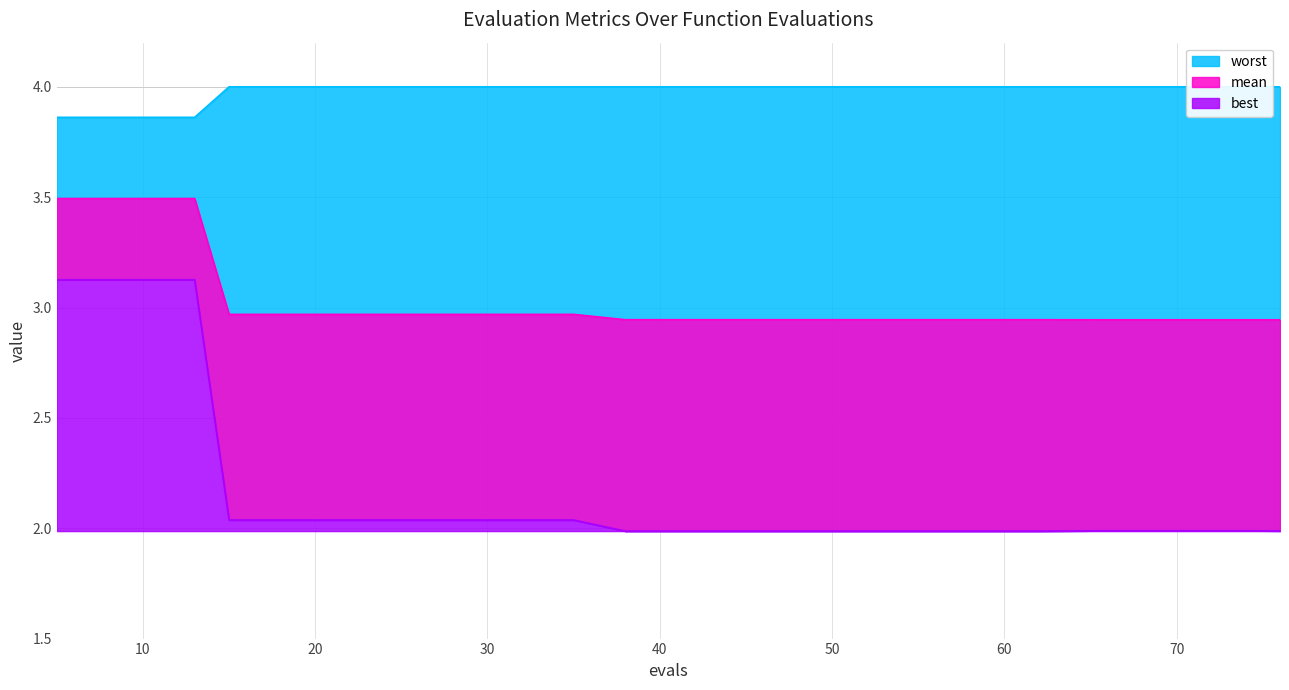

True or false: worst and mean intersect in this chart.

False